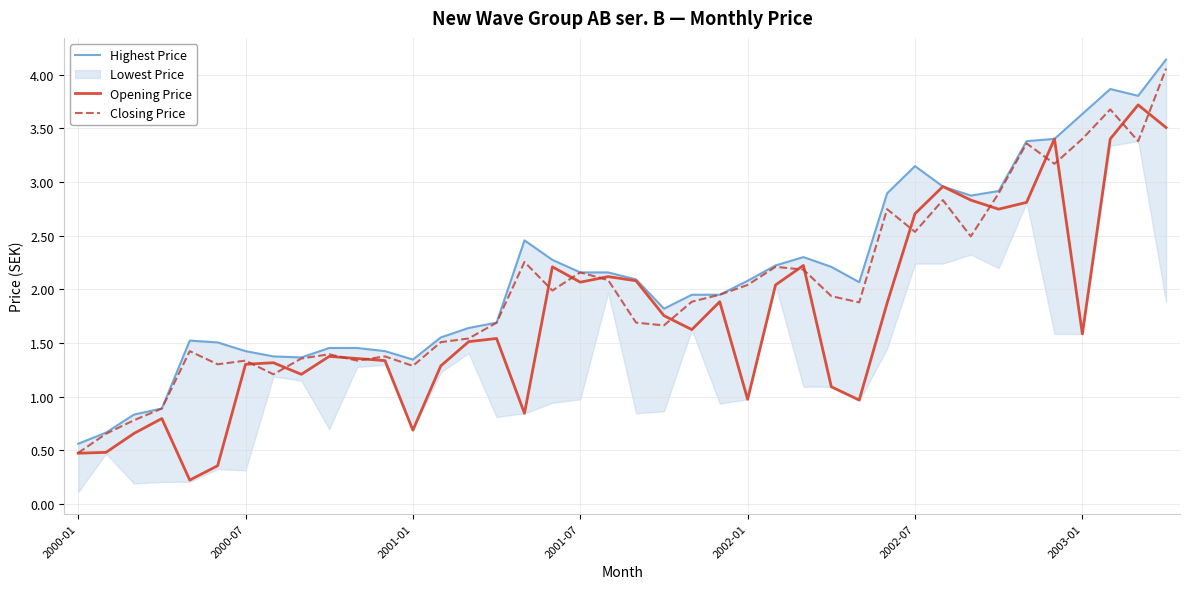

Where does the Highest Price series first go above 2?

16